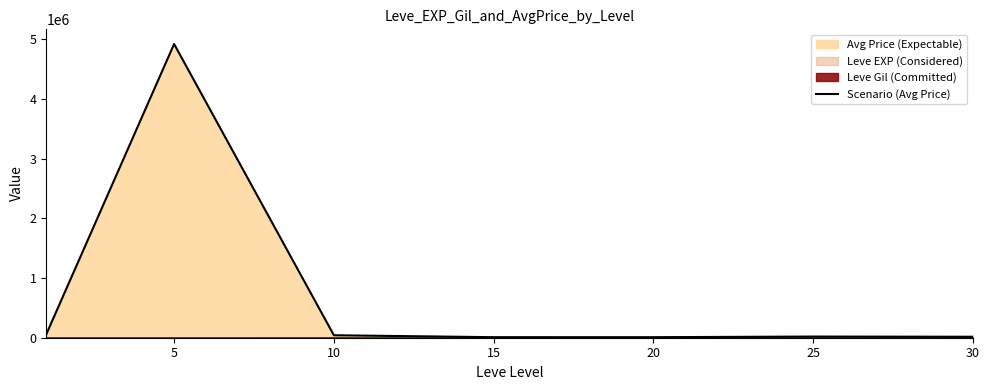

Reading left to right, transcribe all the data shown in this chart.

56929.0	4920671.7	41453.7	8985.7	8970.3	19373.8	15000.0